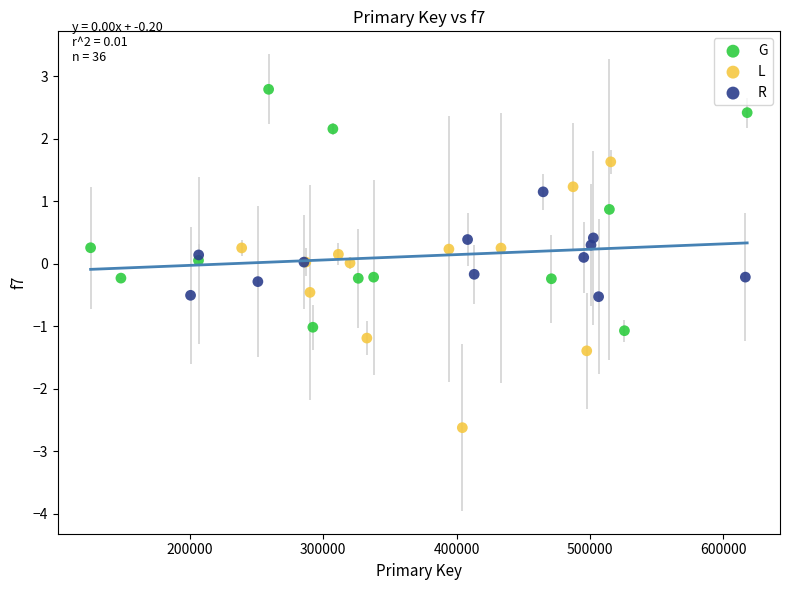

Which series has the largest Y range (max minus min)?

L